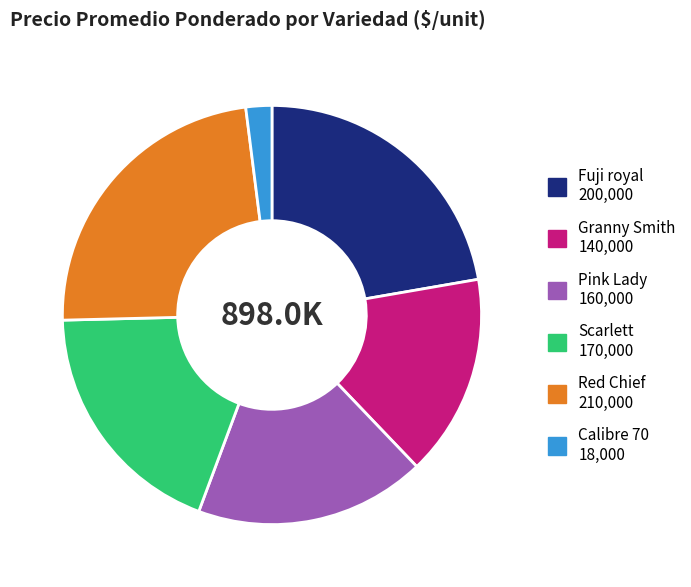

Is it true that Pink Lady is 18% of the pie?

True